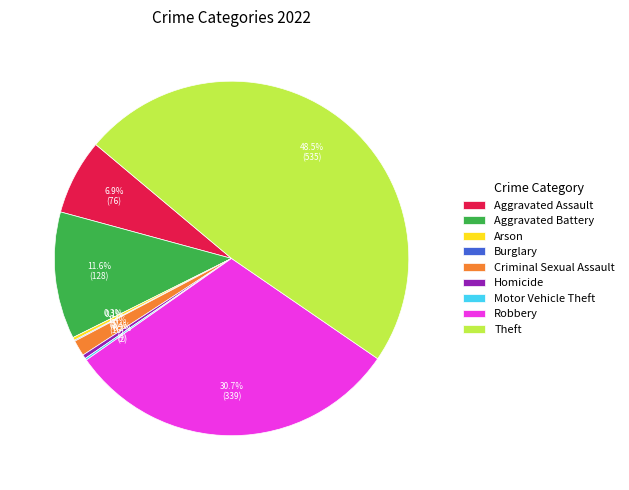

Is there any slice that represents more than half of the pie?

No